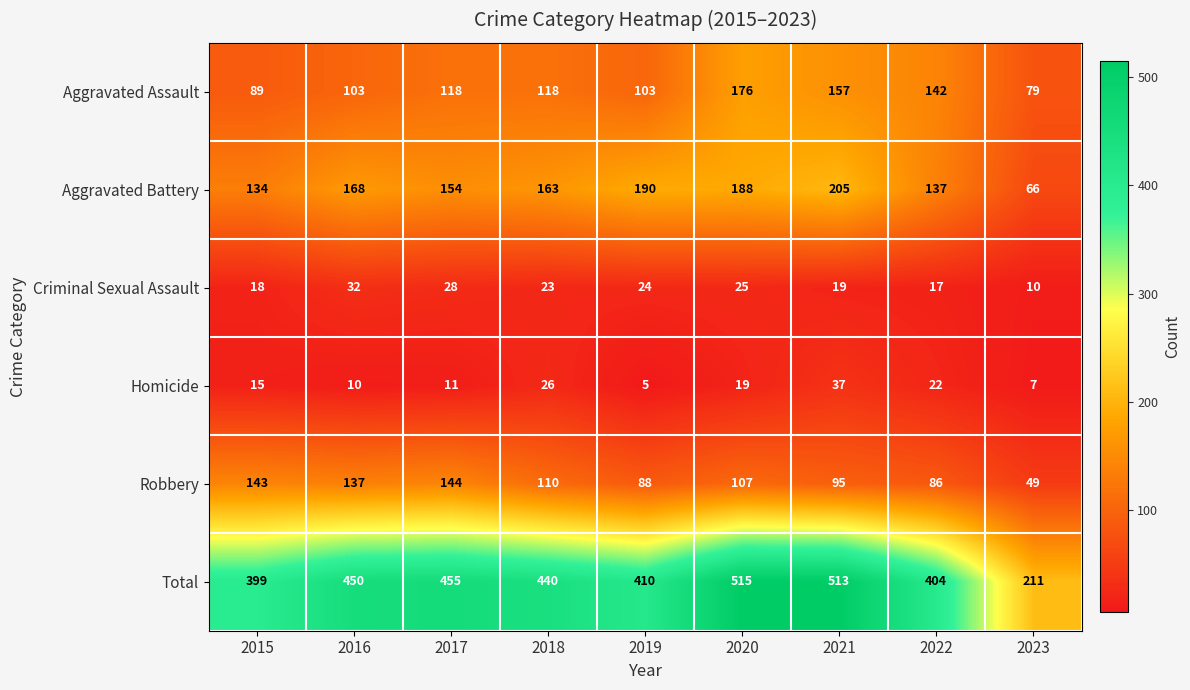

What is the difference between the second highest and minimum values in the Total series?

302